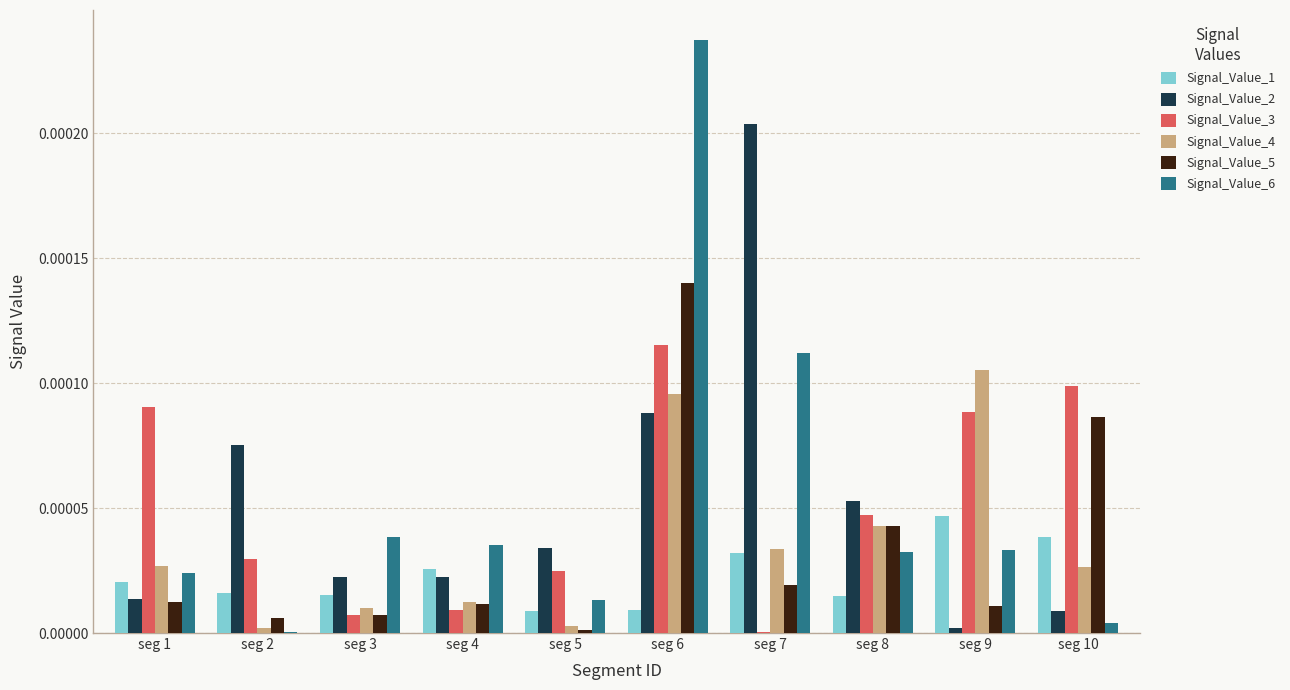

True or false: Signal_Value_2 has a value of 0.0 at seg 7.

True